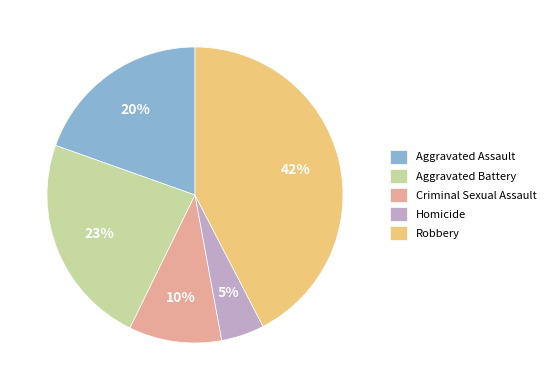

Is it true that Aggravated Assault is 20% of the pie?

True